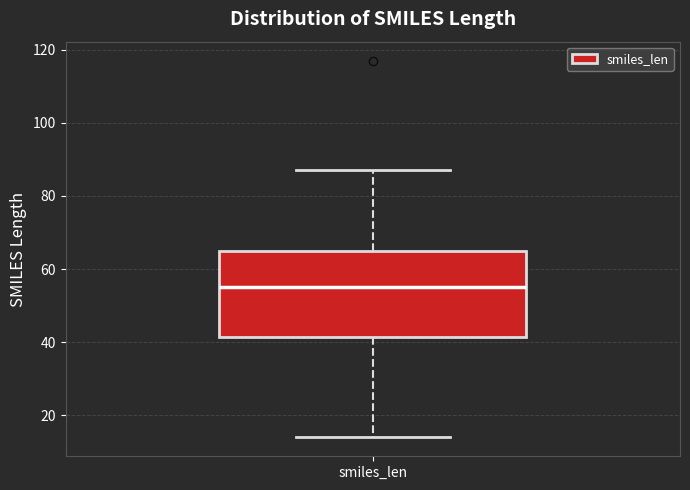

Read this box plot against the y-axis: the position of the median line, the range covered by the box, and the ends of both whiskers. The values are not printed on the chart, so give them approximately, as read against the axis.

median 56, box 42 to 66, whiskers 14 to 88